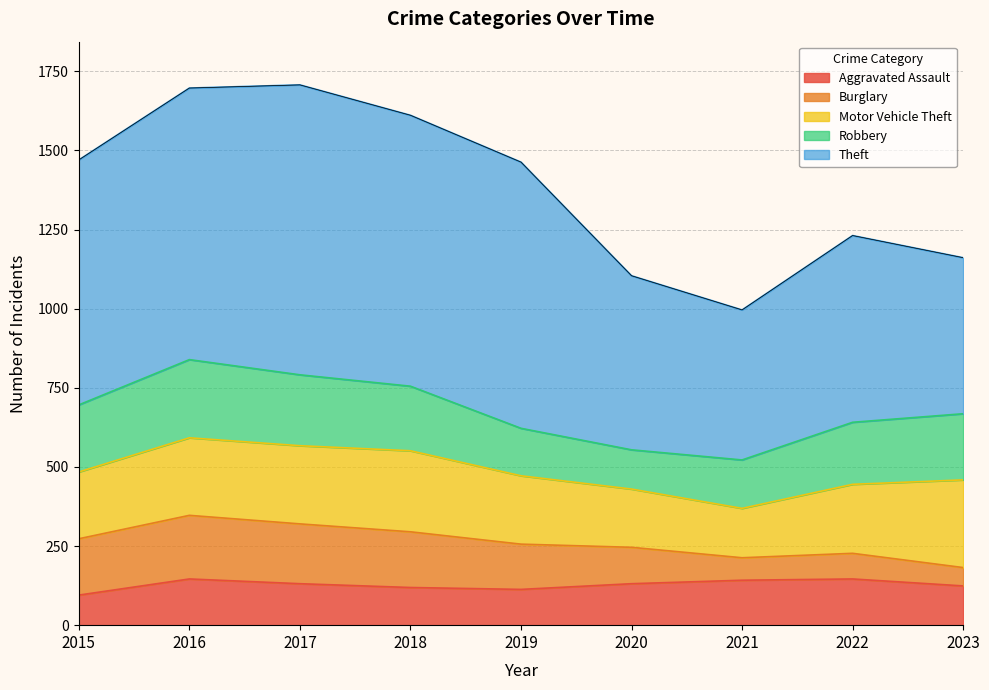

Between 2015 and 2022, which is larger?

2022